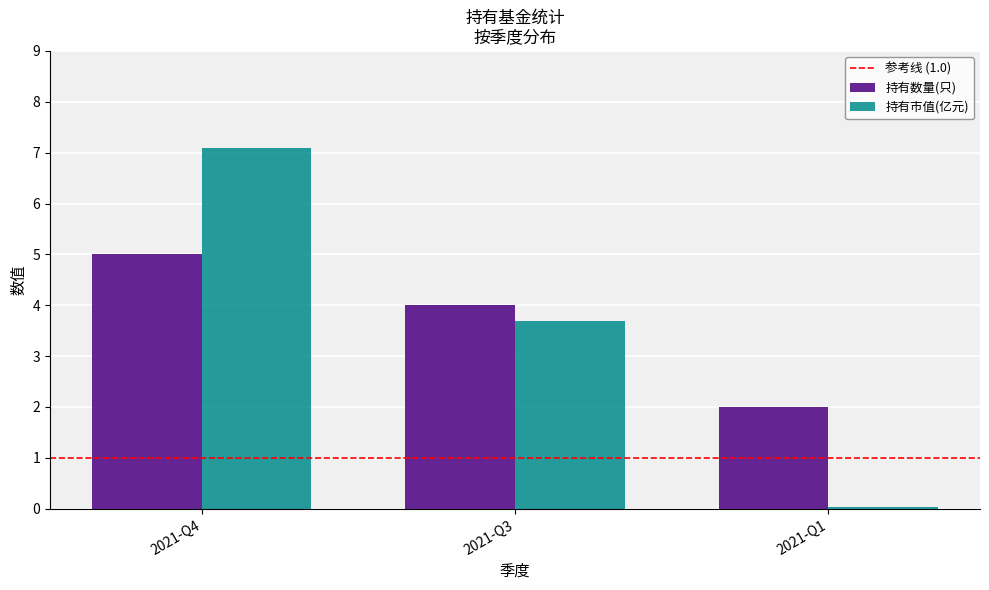

What is the approximate value of 持有数量(只) at 2021-Q4?

5.0